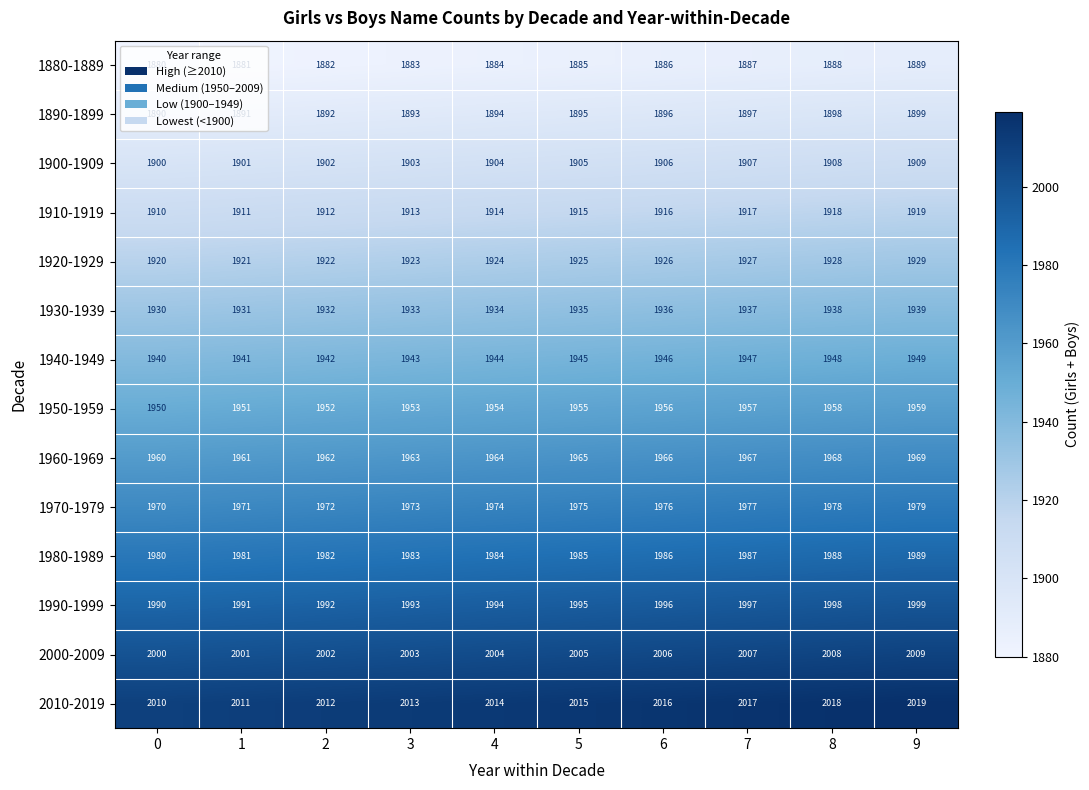

How many series are shown in this chart?

14